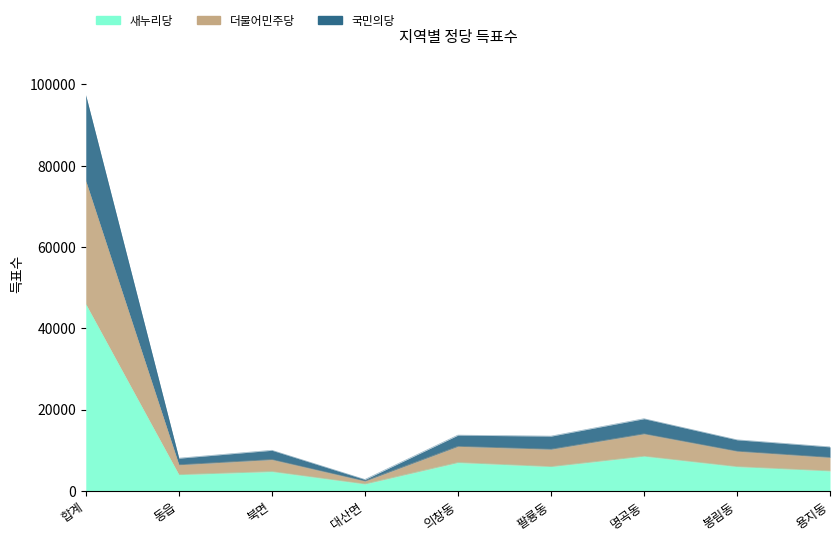

Which category has the highest value across all series?

합계